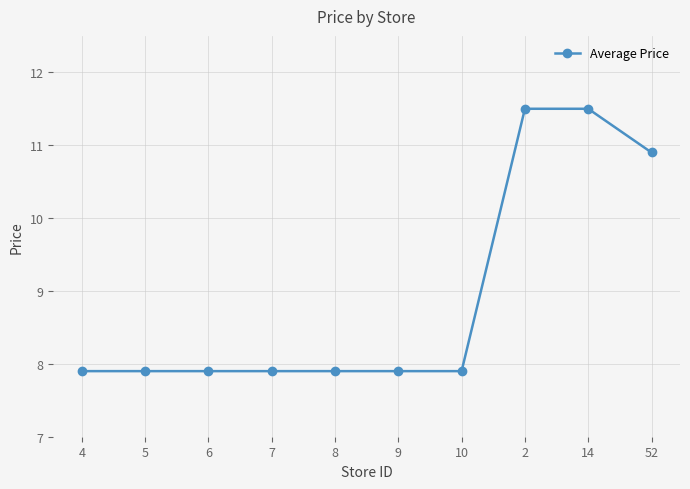

How many series are shown in this chart?

1